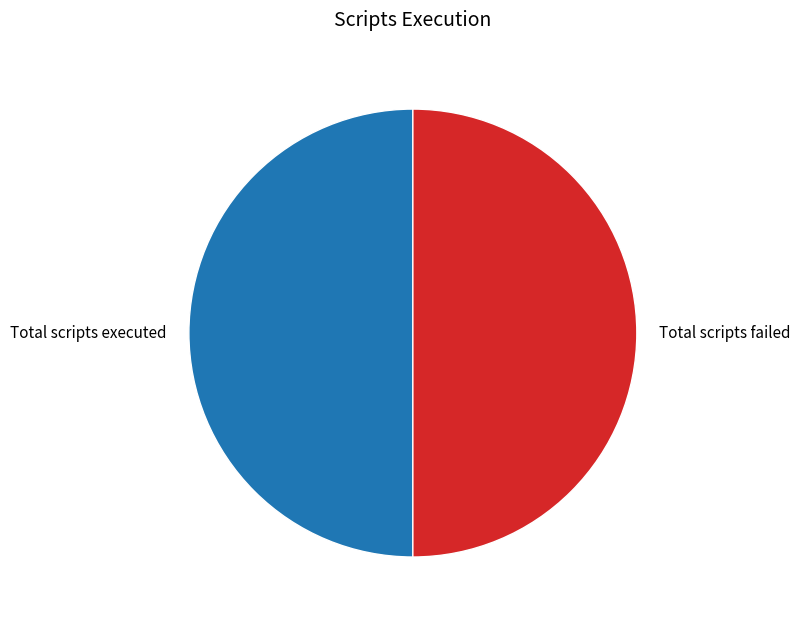

Approximately how many times larger is the value at Total scripts failed compared to Total scripts executed?

1.0